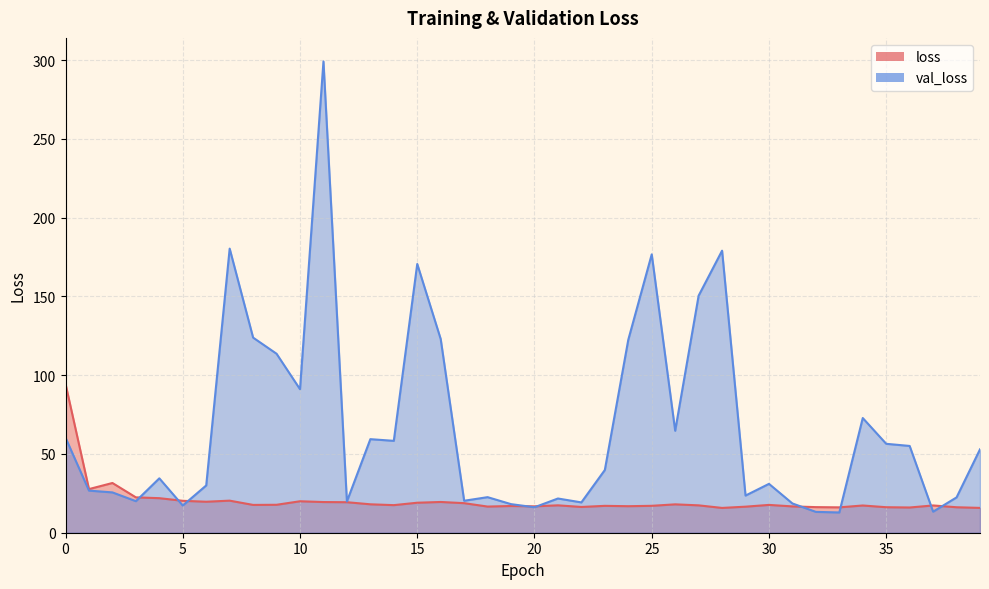

In loss, how many points are lower than both neighbors (excluding endpoints)?

11